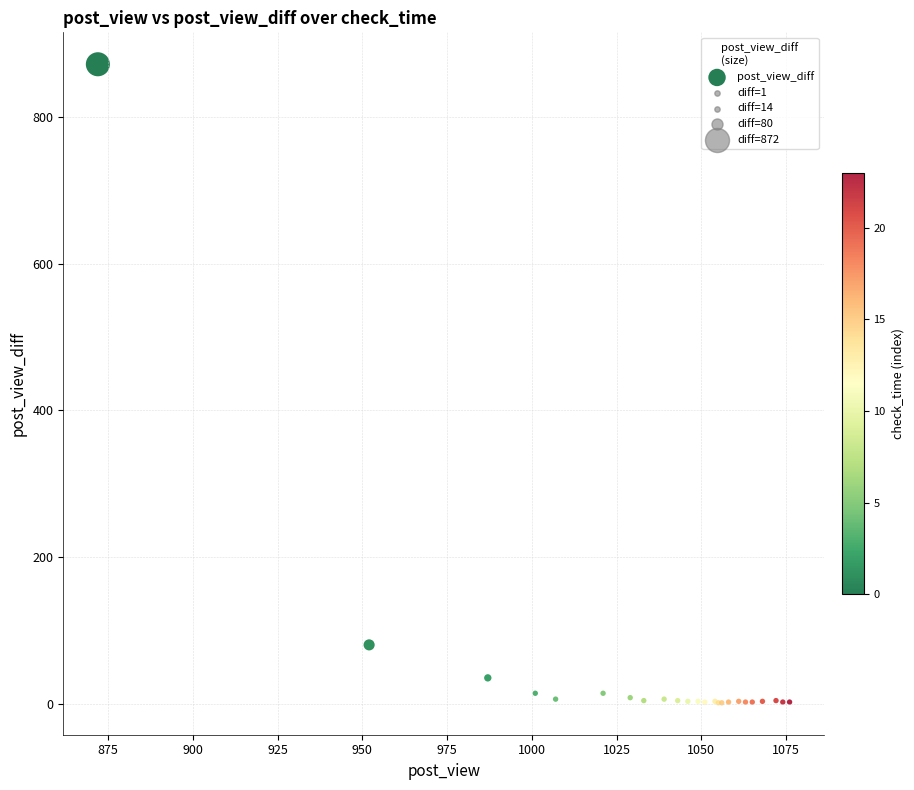

What Y value in the scatter plot is closest to 436?

80